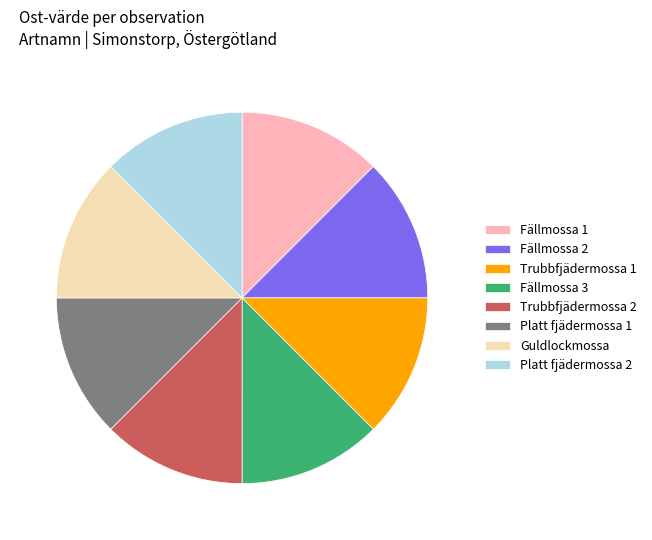

Does any single category account for the majority?

No